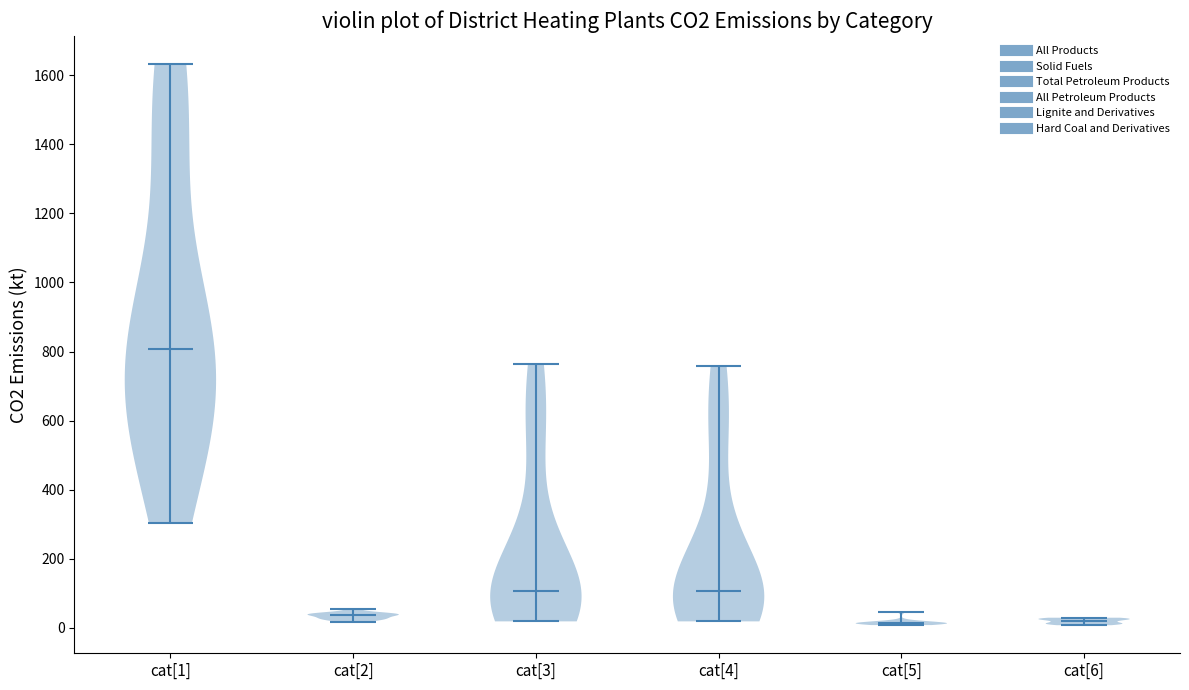

Reading left to right, read every violin against the y-axis: where its median line is, and the lowest and highest points it reaches. The values are not printed on the chart, so give them approximately, as read against the axis.

cat[1]: median line 800, lowest point 300, highest point 1640
cat[2]: median line 40, lowest point 20, highest point 60
cat[3]: median line 100, lowest point 20, highest point 760
cat[4]: median line 100, lowest point 20, highest point 760
cat[5]: median line 20, lowest point 0, highest point 40
cat[6]: median line 20, lowest point 0, highest point 20